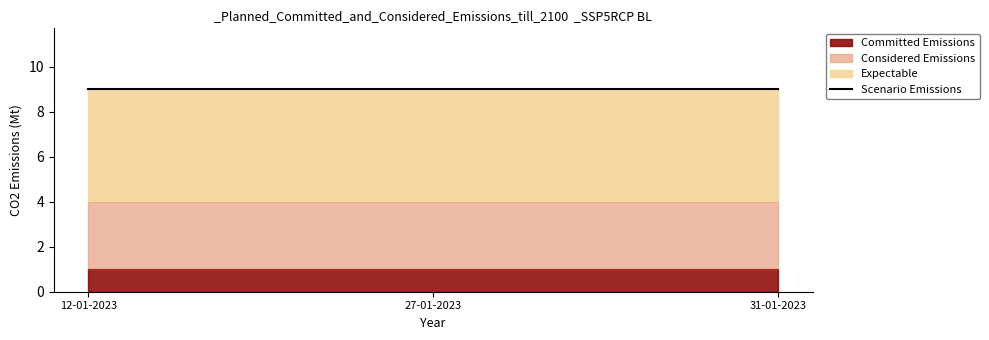

The Expectable series shows 3 at 12-01-2023. True or false?

False